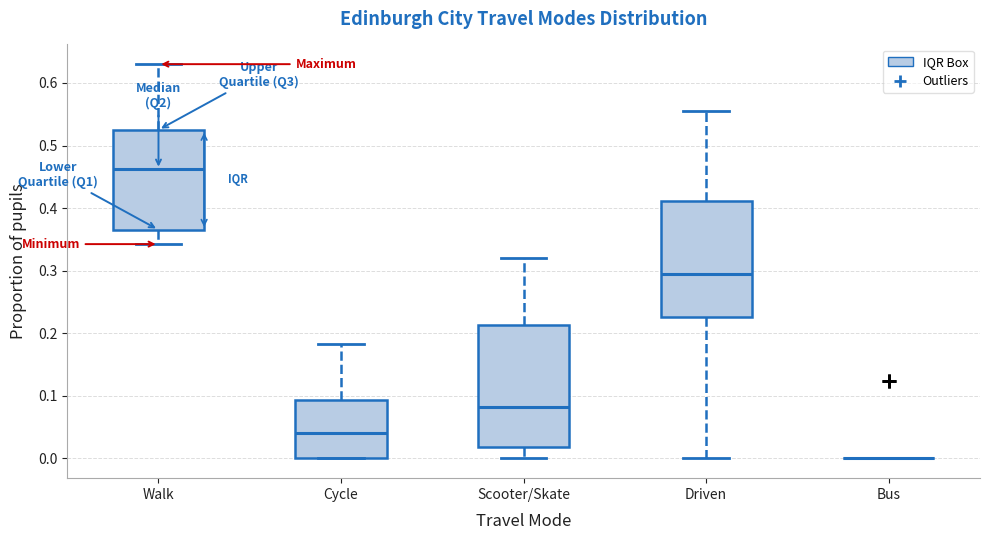

Where does the lower whisker of the box for Driven end on the y-axis? The values are not printed on the chart, so give them approximately, as read against the axis.

0.00